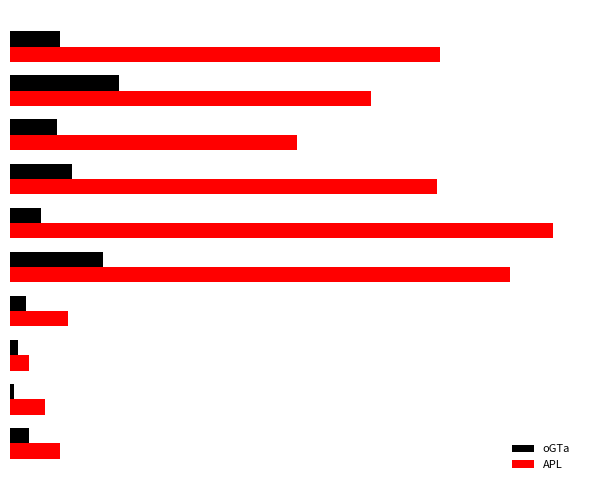

What are all the series names shown in the legend?

oGTa, APL